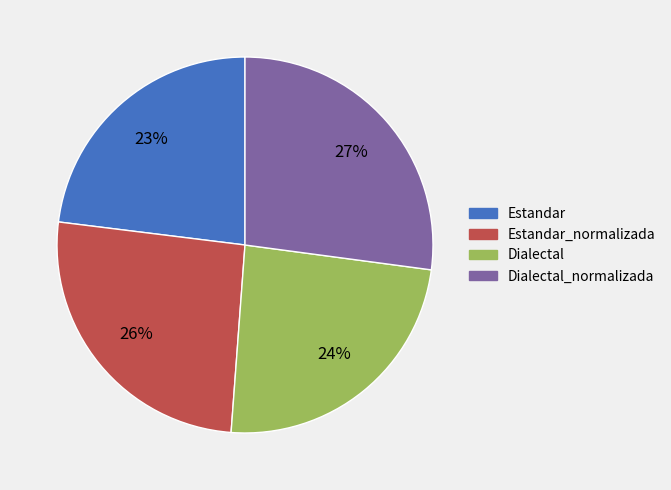

To the nearest percent, what is the difference between the largest and smallest slice percentages?

4%